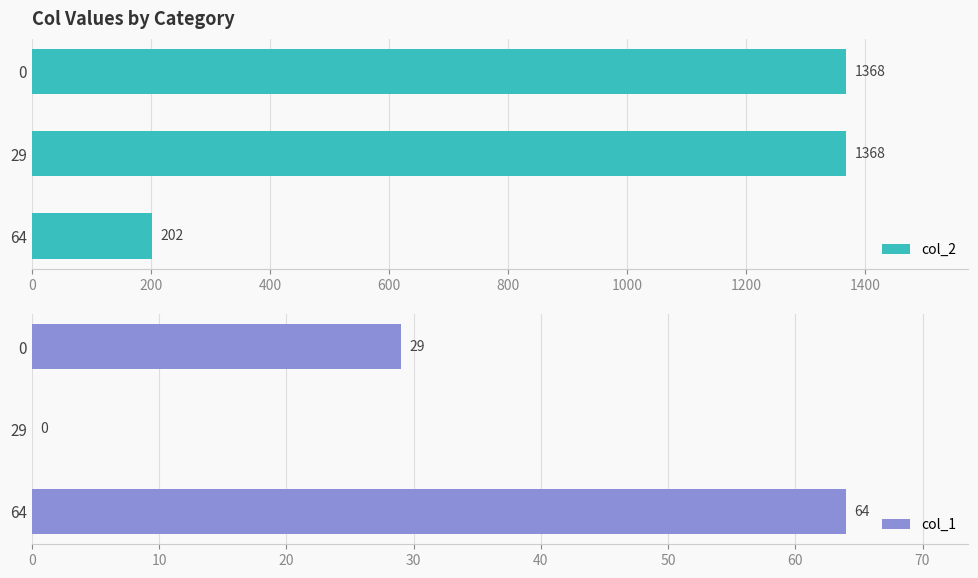

How many bars are there in total?

6